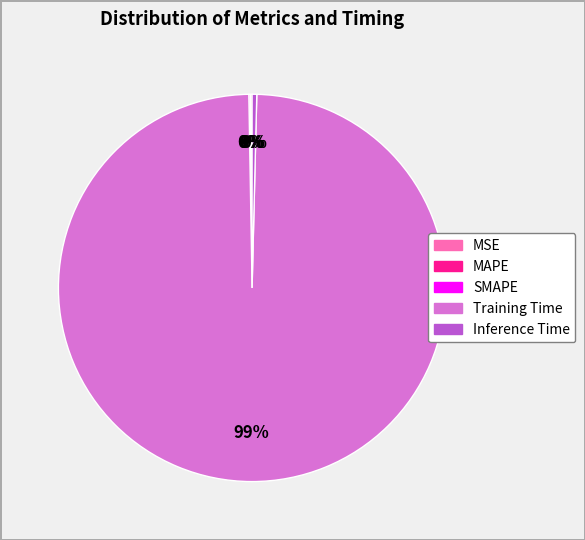

Does Training Time account for over 50% of the chart?

Yes